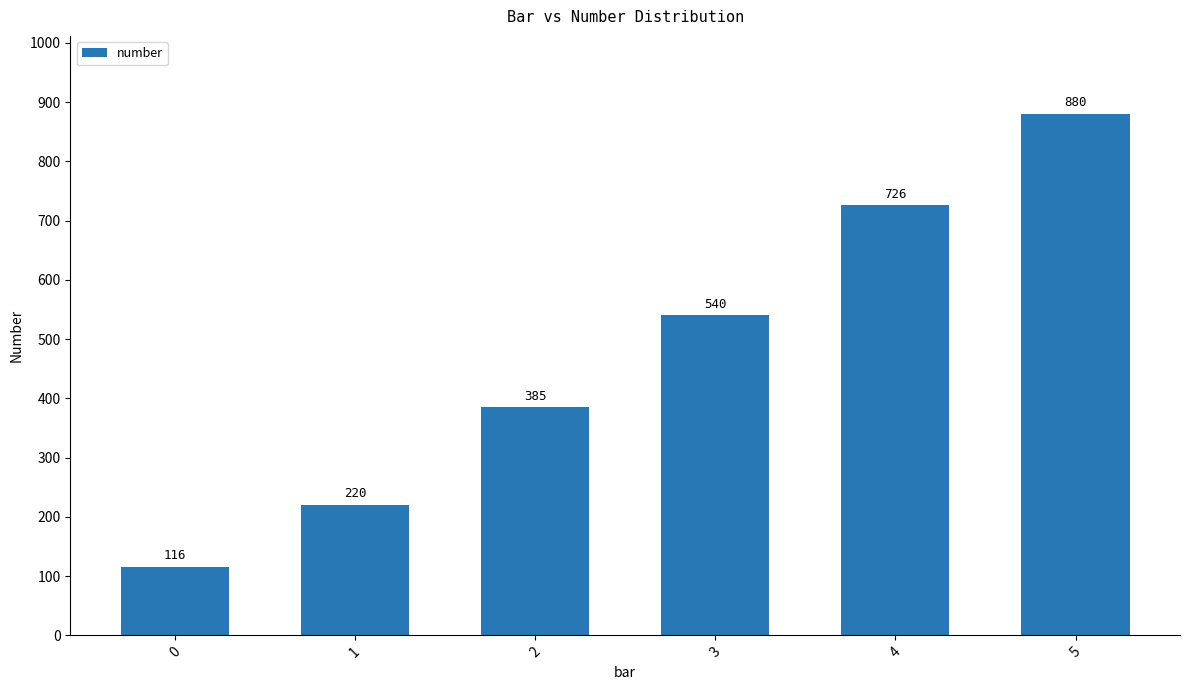

What is the difference between the maximum and minimum values?

764